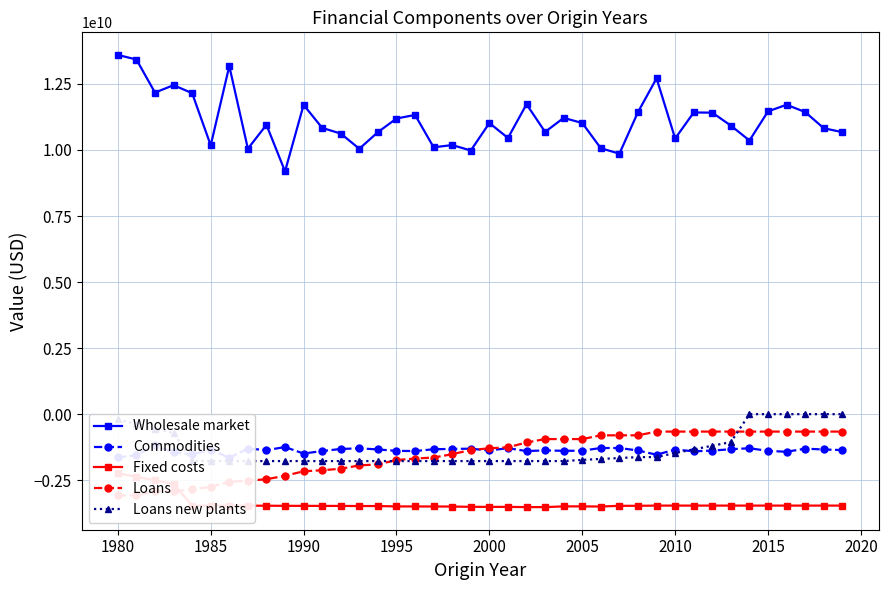

The value of Wholesale market at 1980 is 13597143728.2. True or false?

True